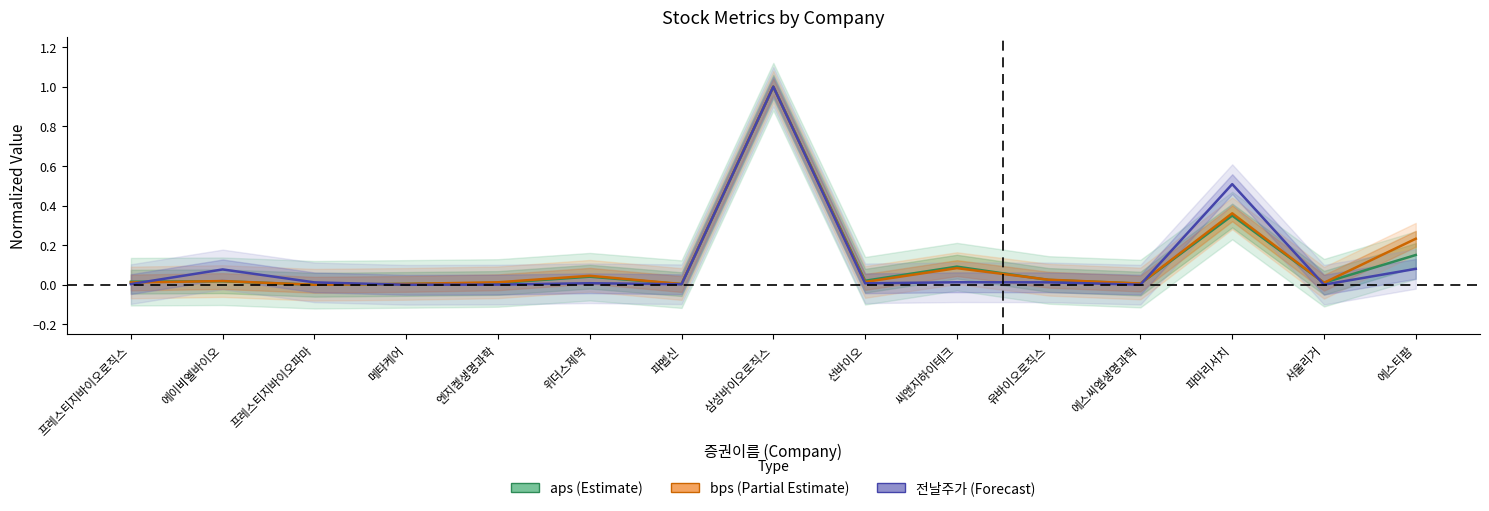

What are all the series names shown in the legend?

aps, bps, 전날주가